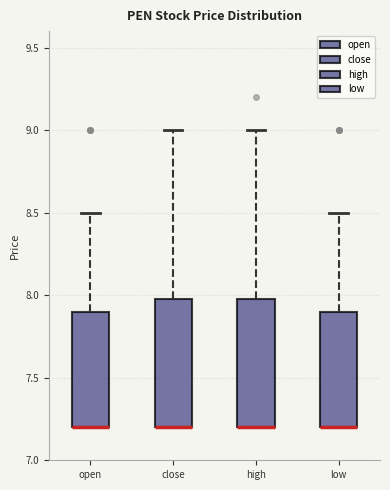

Where is the lower edge of the box for close on the y-axis? The values are not printed on the chart, so give them approximately, as read against the axis.

7.2